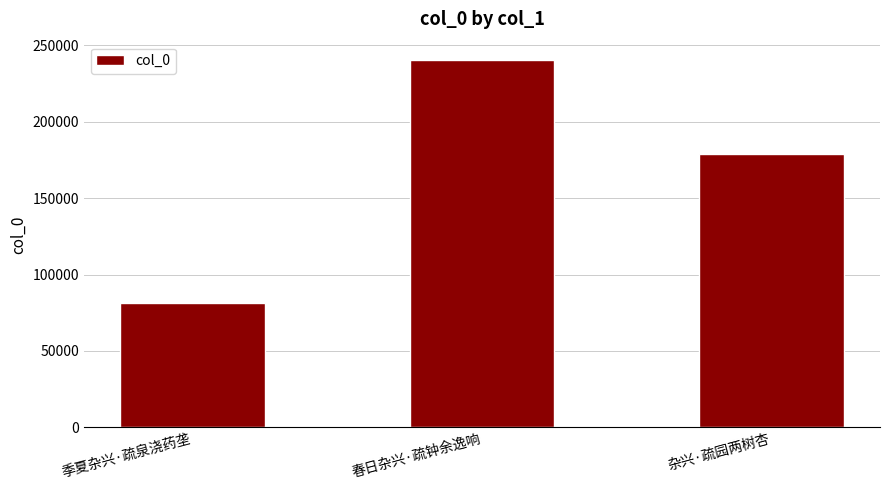

What is the difference between the values at 杂兴·疏园两树杏 and 春日杂兴·疏钟余逸响?

61600